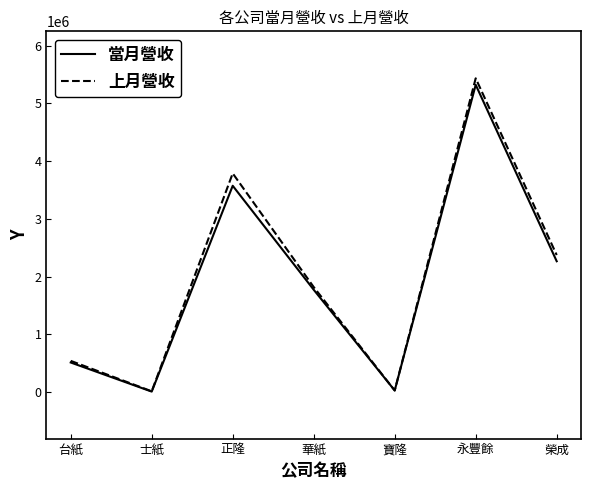

Is it true that 當月營收 equals 2266691 at 榮成?

True